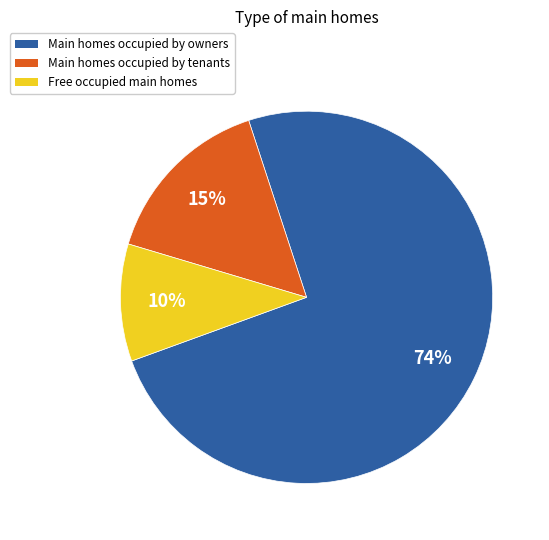

Is there a majority slice in this chart?

Yes